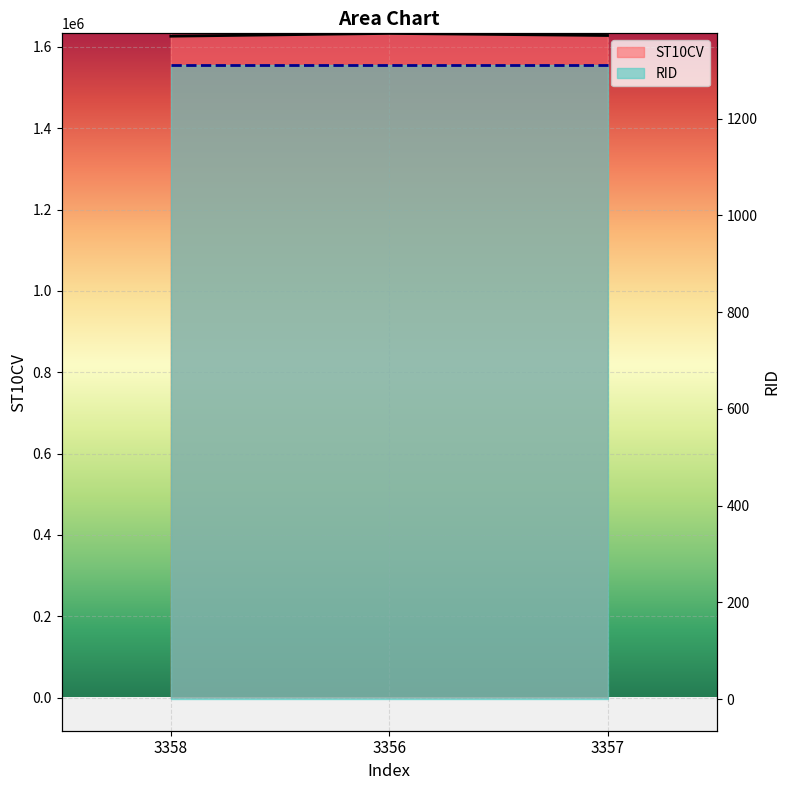

What is the greatest value displayed?

1633260